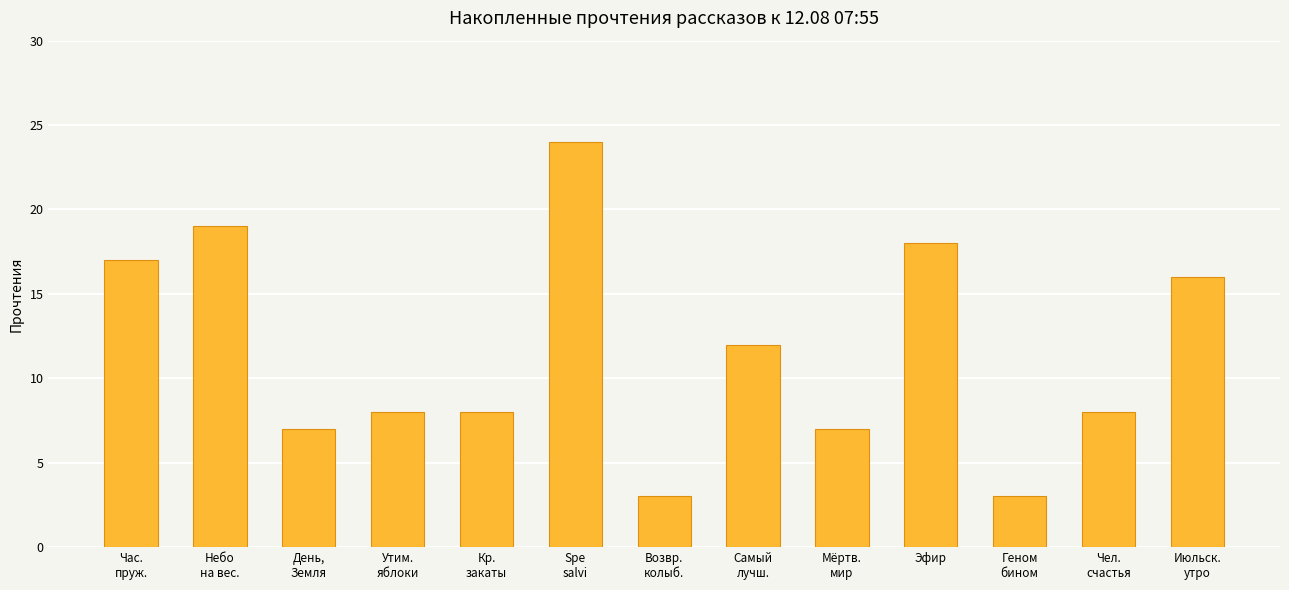

Reading right to left, transcribe all the data shown in this chart.

16	8	3	18	7	12	3	24	8	8	7	19	17